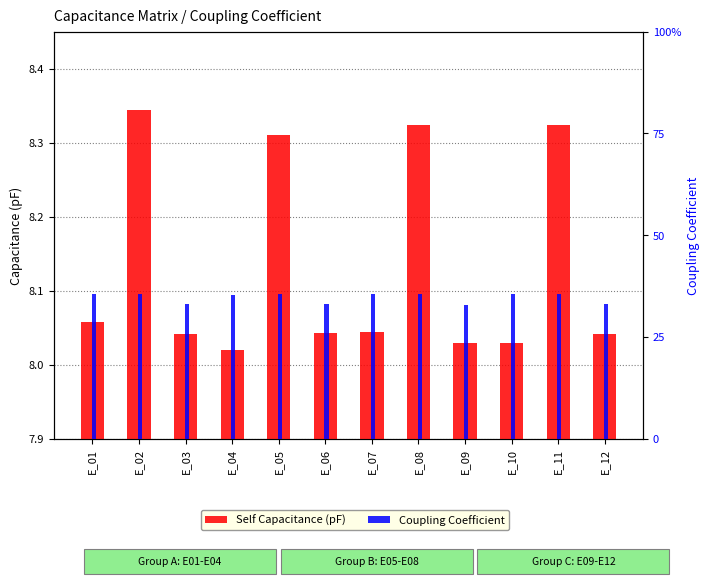

At how many categories does at least one series exceed 1?

12